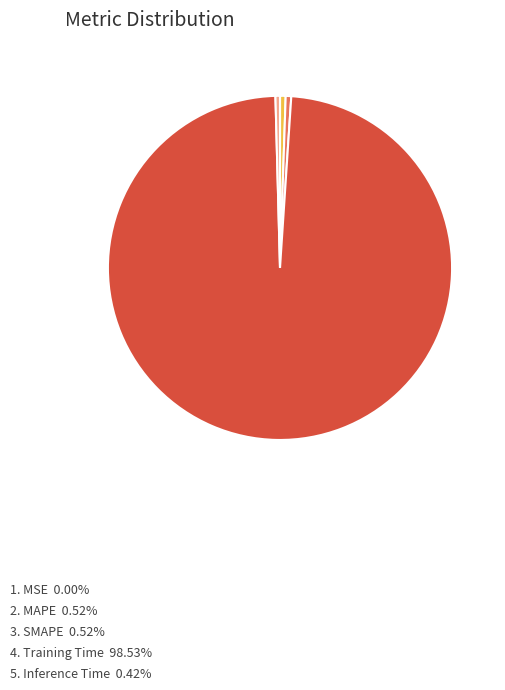

Is there a majority slice in this chart?

Yes